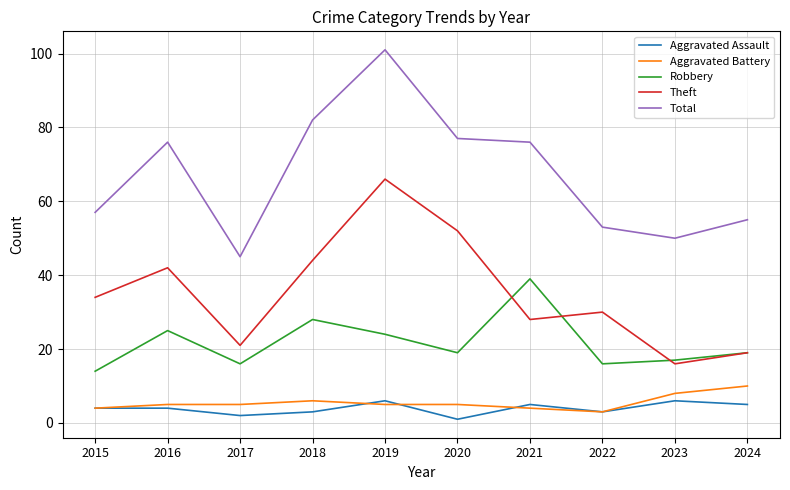

What is the difference between the second highest and minimum values in the Aggravated Assault series?

5